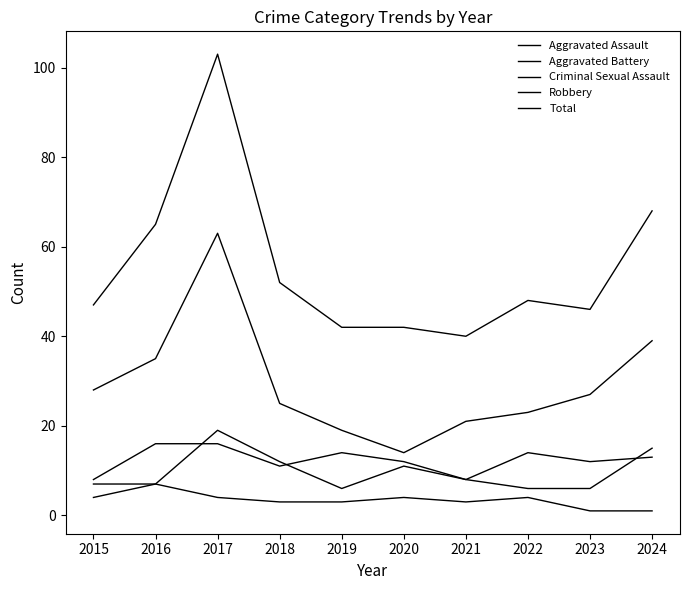

How many lines are shown in the chart?

5